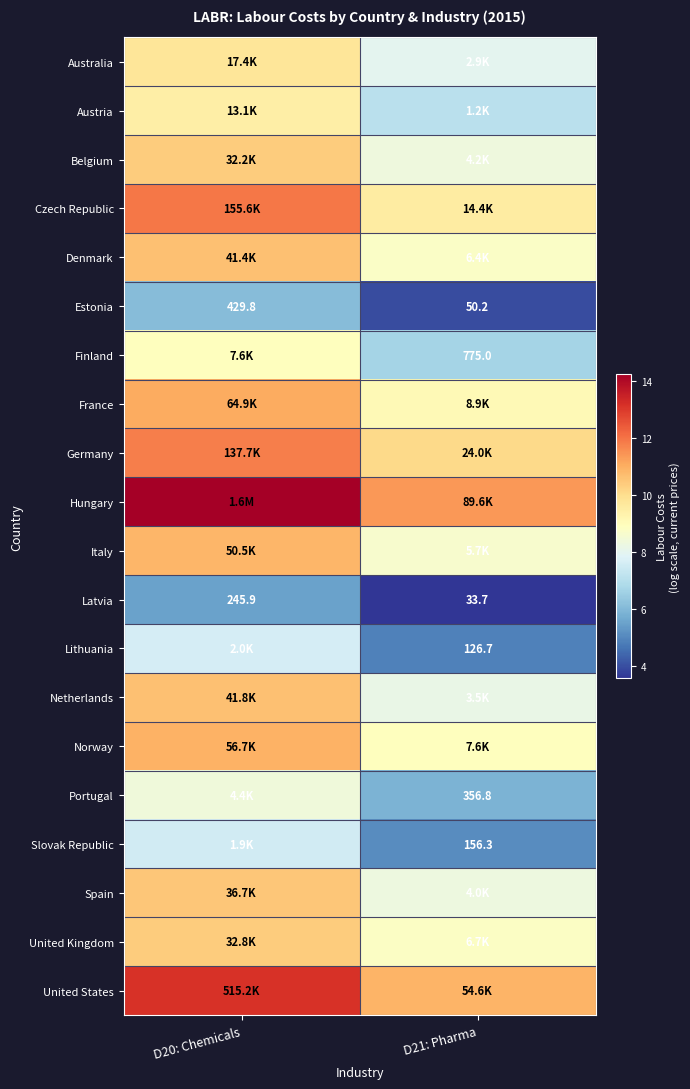

Is the value of Estonia at D21: Pharma greater than the value of Slovak Republic at D21: Pharma?

No